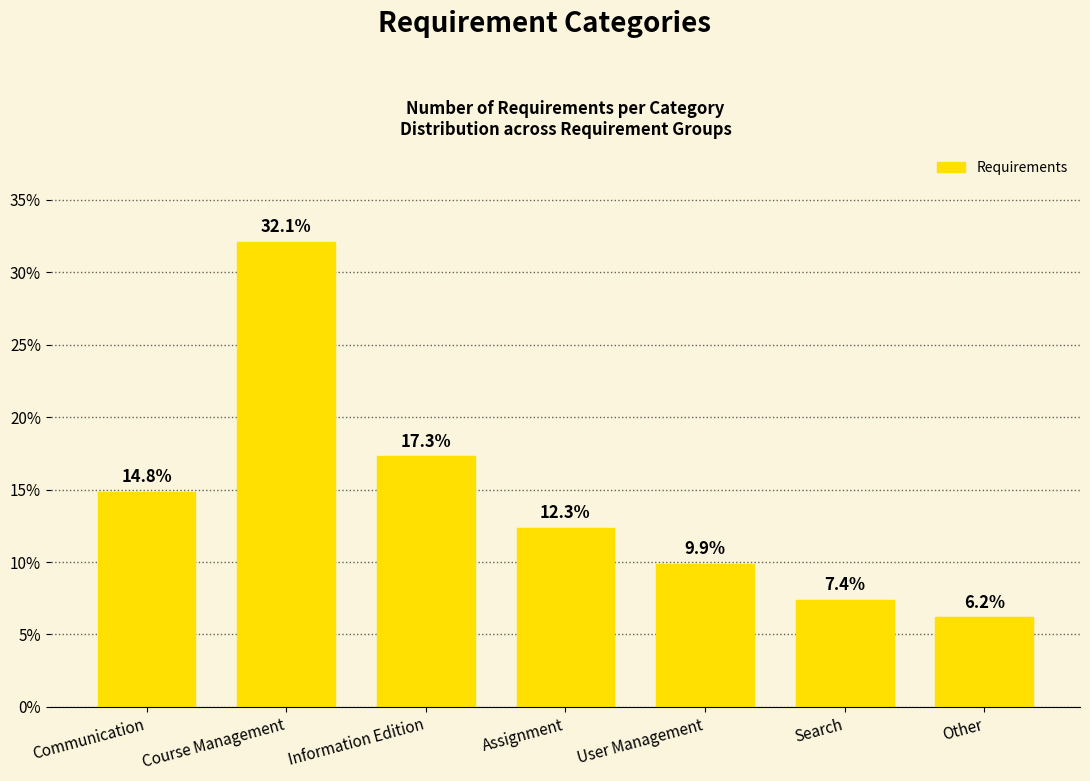

What is the difference between the second highest and minimum values?

11.1